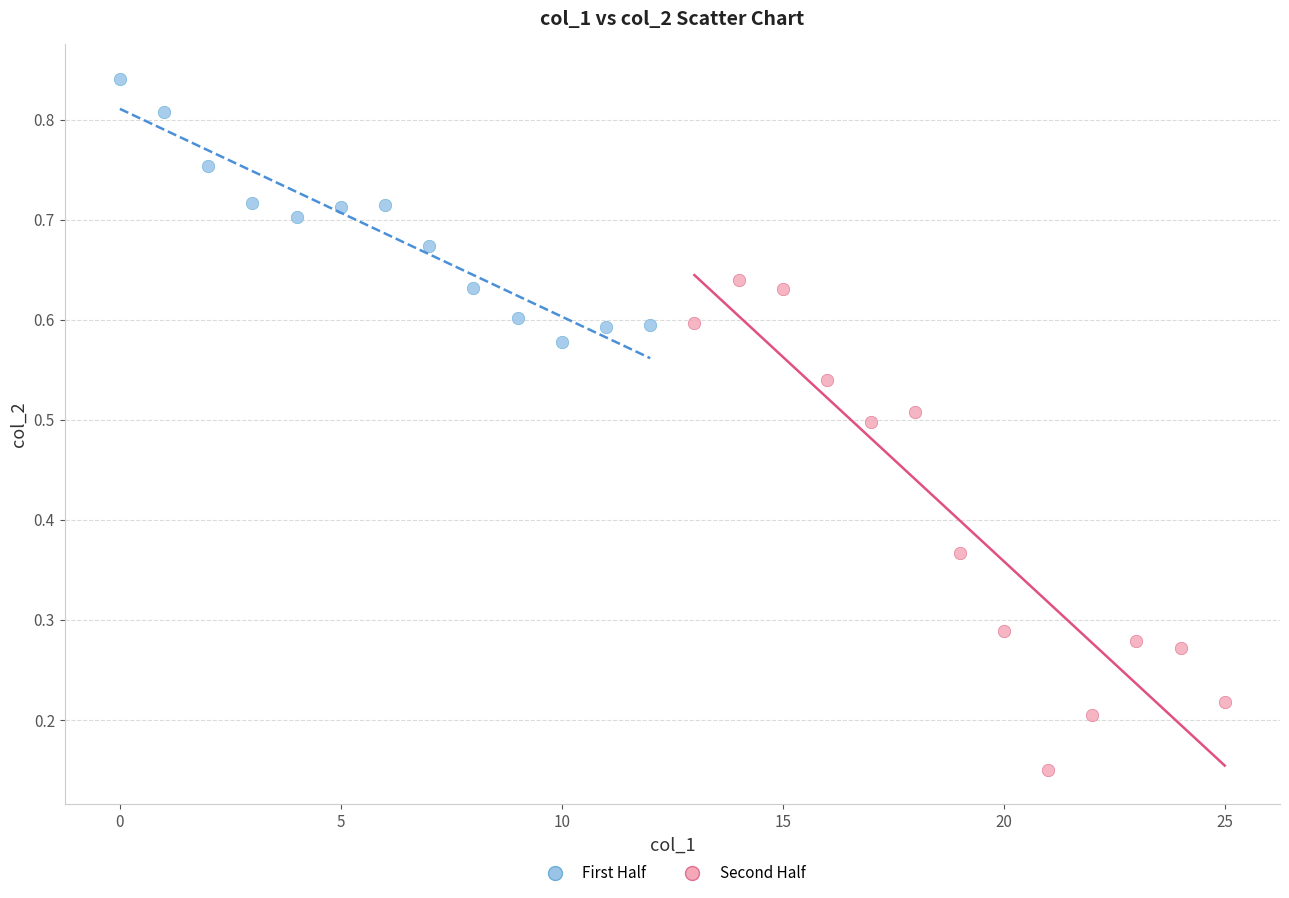

Which series contains the highest Y value?

First Half